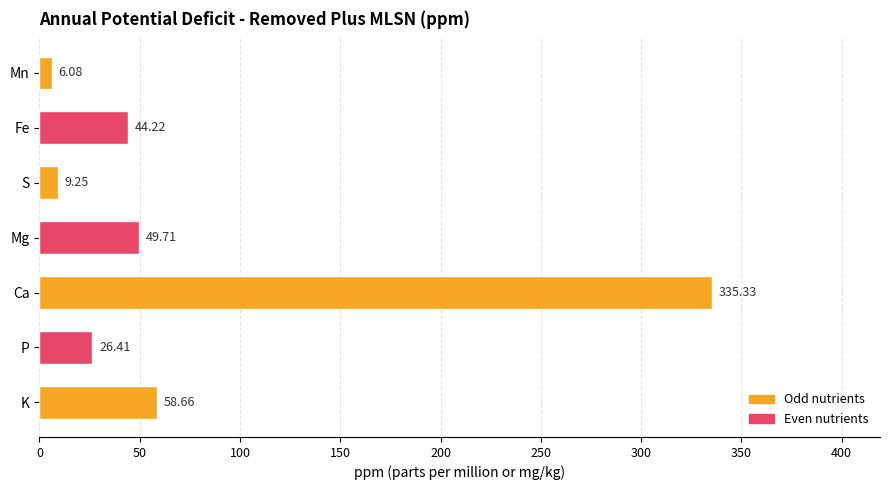

What is the ratio of the value at Mn to the value at S?

0.7